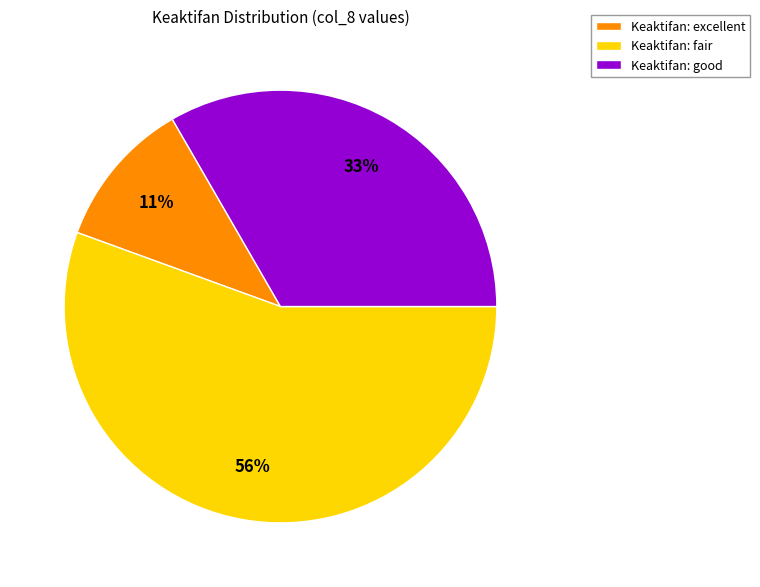

True or false: Keaktifan: good accounts for 33% of the total.

True